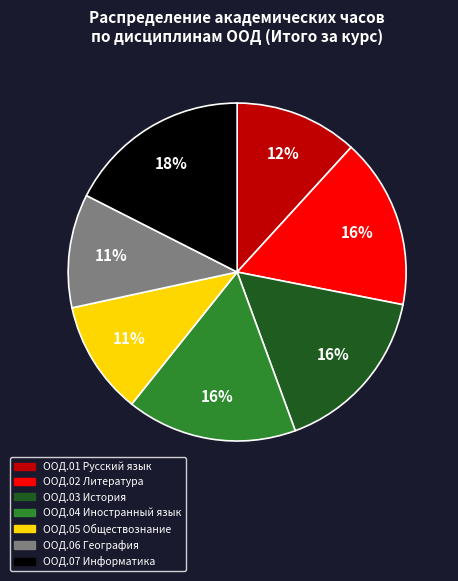

Approximately how many times larger is the value at ООД.03 История compared to ООД.07 Информатика?

0.9